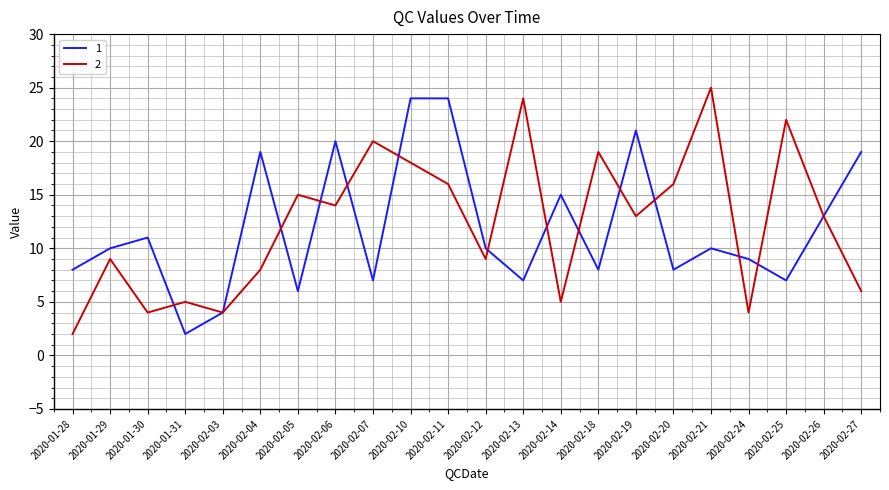

Reading left to right, transcribe all the data shown in this chart.

1: 2020-01-28=8	2020-01-29=10	2020-01-30=11	2020-01-31=2	2020-02-03=4	2020-02-04=19	2020-02-05=6	2020-02-06=20	2020-02-07=7	2020-02-10=24	2020-02-11=24	2020-02-12=10	2020-02-13=7	2020-02-14=15	2020-02-18=8	2020-02-19=21	2020-02-20=8	2020-02-21=10	2020-02-24=9	2020-02-25=7	2020-02-26=13	2020-02-27=19
2: 2020-01-28=2	2020-01-29=9	2020-01-30=4	2020-01-31=5	2020-02-03=4	2020-02-04=8	2020-02-05=15	2020-02-06=14	2020-02-07=20	2020-02-10=18	2020-02-11=16	2020-02-12=9	2020-02-13=24	2020-02-14=5	2020-02-18=19	2020-02-19=13	2020-02-20=16	2020-02-21=25	2020-02-24=4	2020-02-25=22	2020-02-26=13	2020-02-27=6